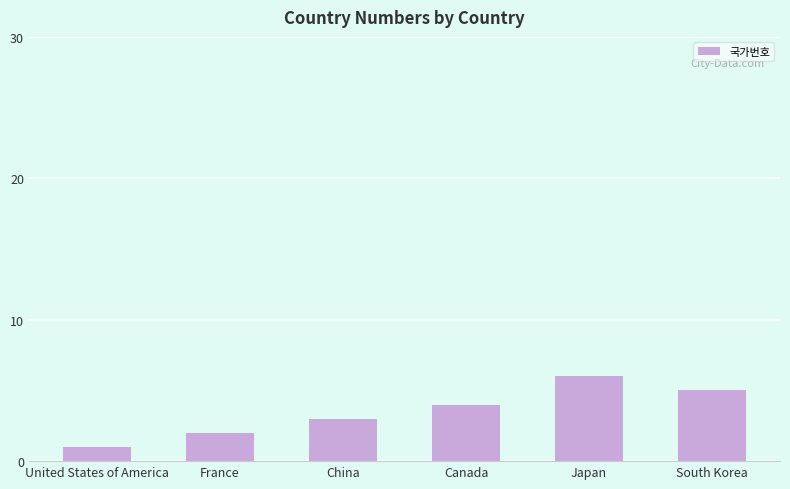

What is the difference between the second highest and minimum values?

4